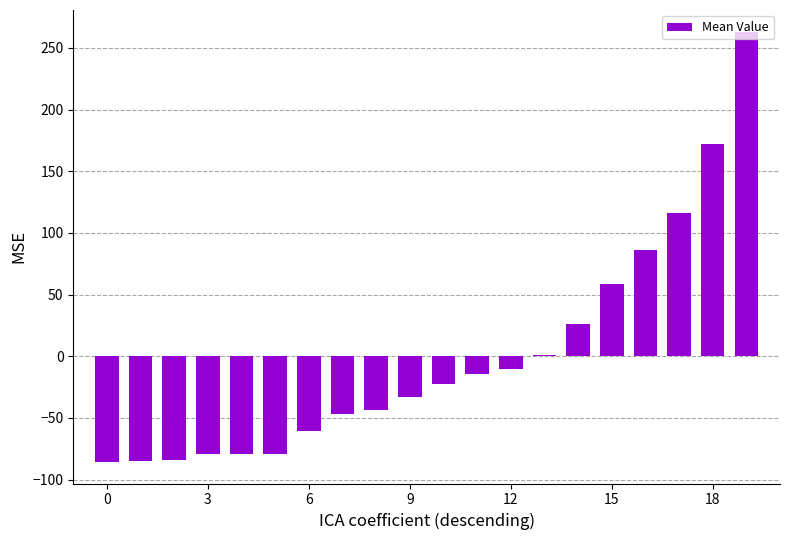

What is the difference between the maximum and minimum values?

349.0